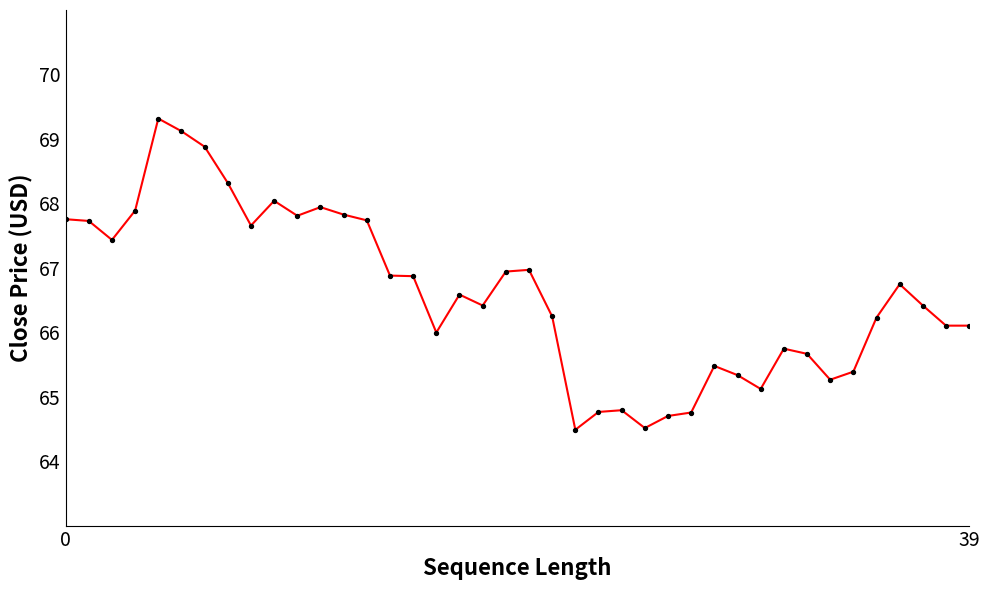

What is the greatest value displayed?

69.3